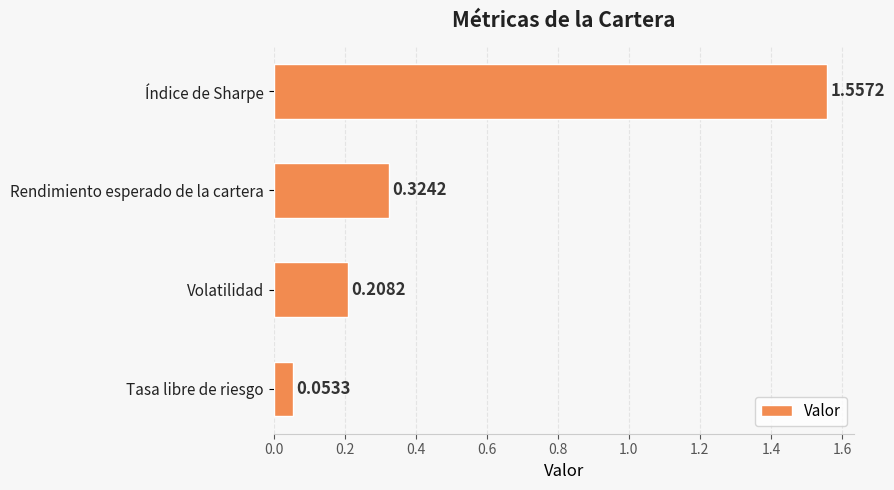

How many series are shown in this chart?

1